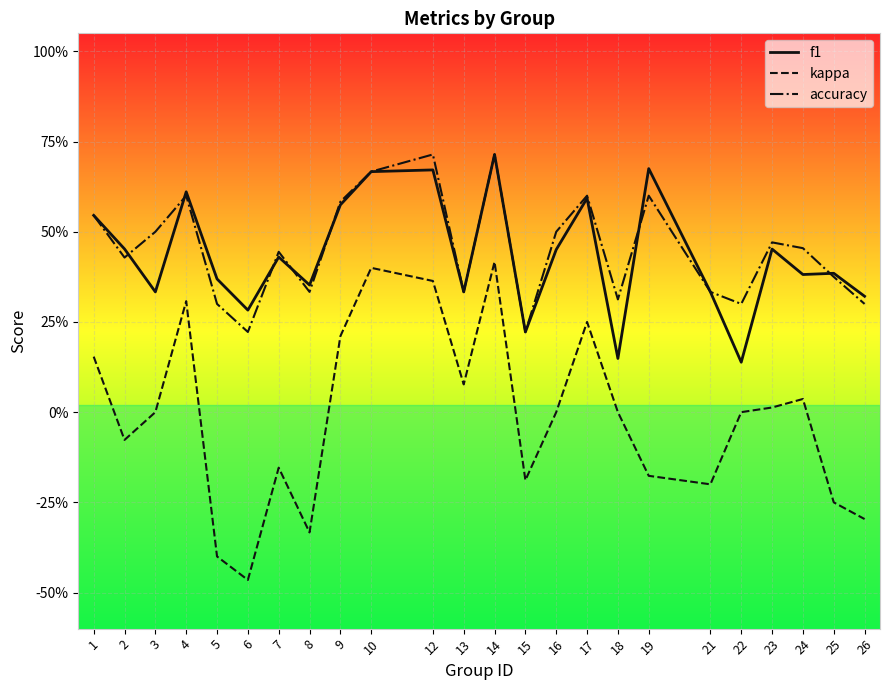

What are all the series names shown in the legend?

f1, kappa, accuracy